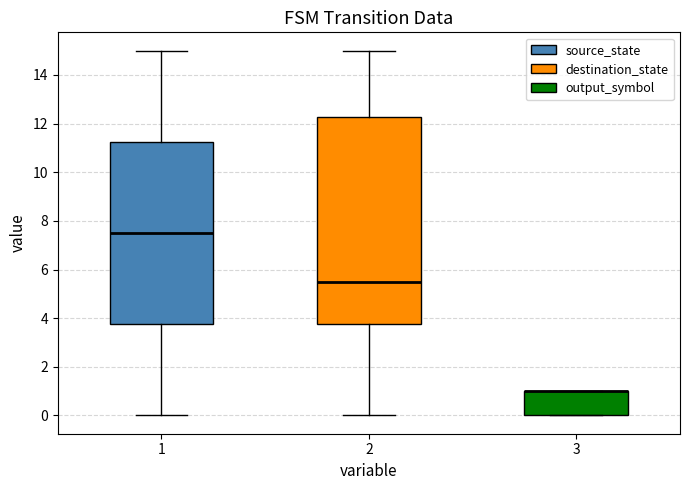

Reading left to right, transcribe this box plot: for each box, give where its median line is, the range the box spans, and where its two whiskers end, as read against the y-axis. The values are not printed on the chart, so give them approximately, as read against the axis.

1: median 7.6, box 3.8 to 11.2, whiskers 0.0 to 15.0
2: median 5.6, box 3.8 to 12.2, whiskers 0.0 to 15.0
3: median 1.0 (drawn on the box's upper edge), box 0.0 to 1.0, whiskers 0.0 to 1.0